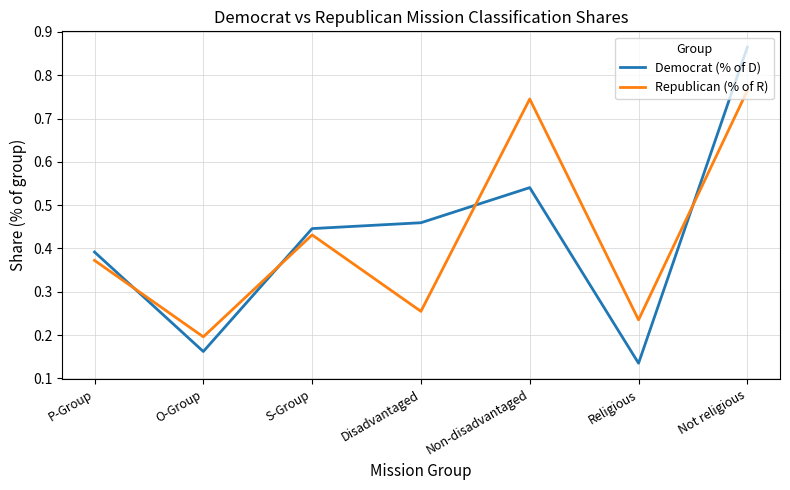

Rank the categories by Democrat (% of D) value from lowest to highest.

Religious, O-Group, P-Group, S-Group, Disadvantaged, Non-disadvantaged, Not religious